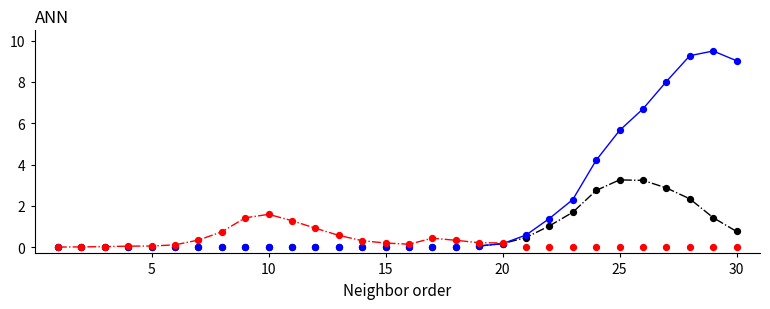

Across all series, what Y value is closest to 4?

4.2